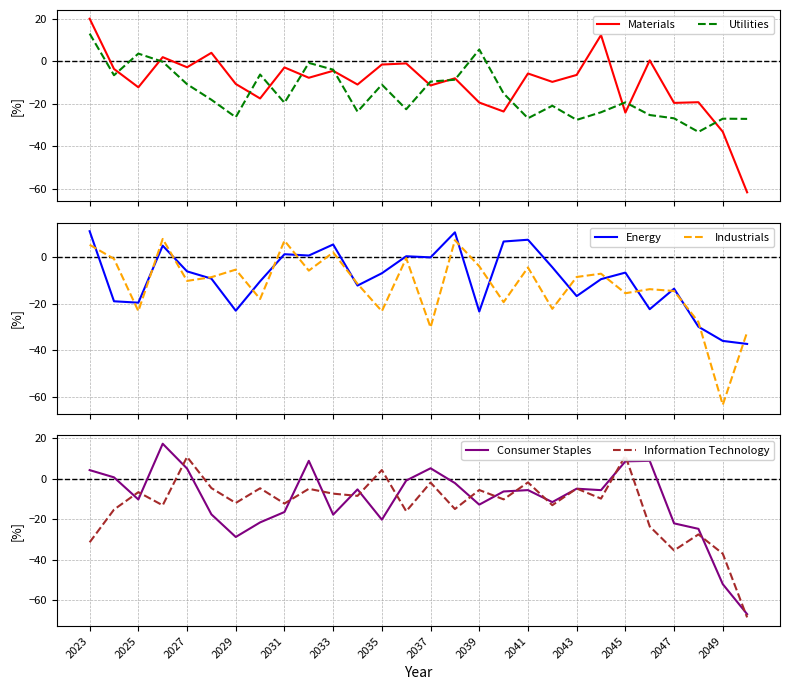

How many series are shown in this chart?

6